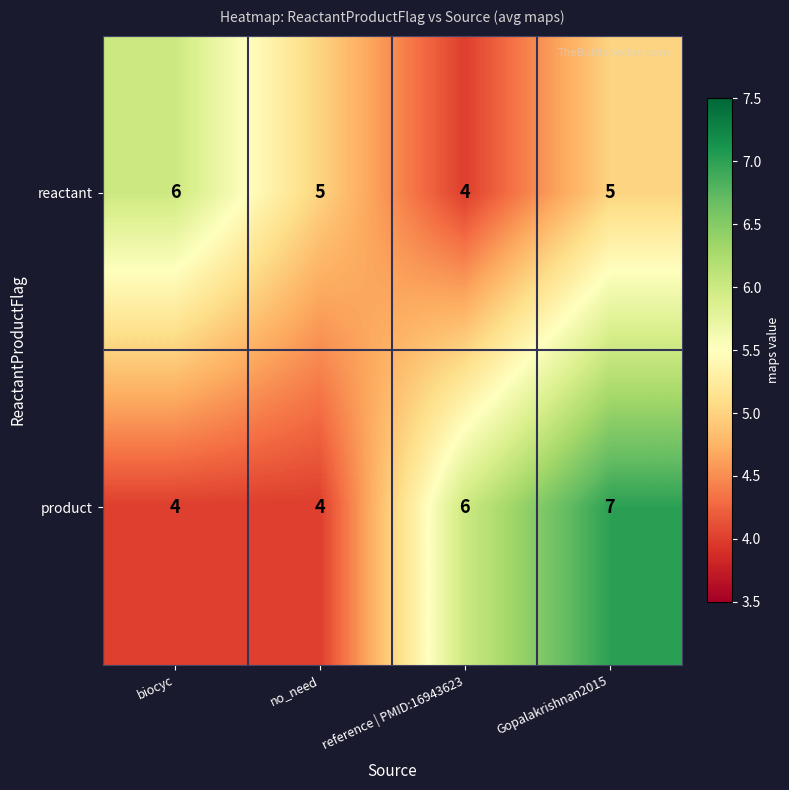

How many product values are between 4 and 7?

4